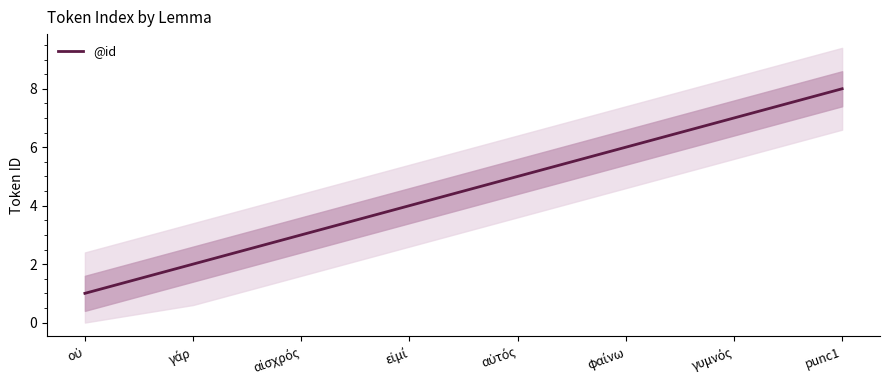

What is the label of the 2nd point from the left?

γάρ